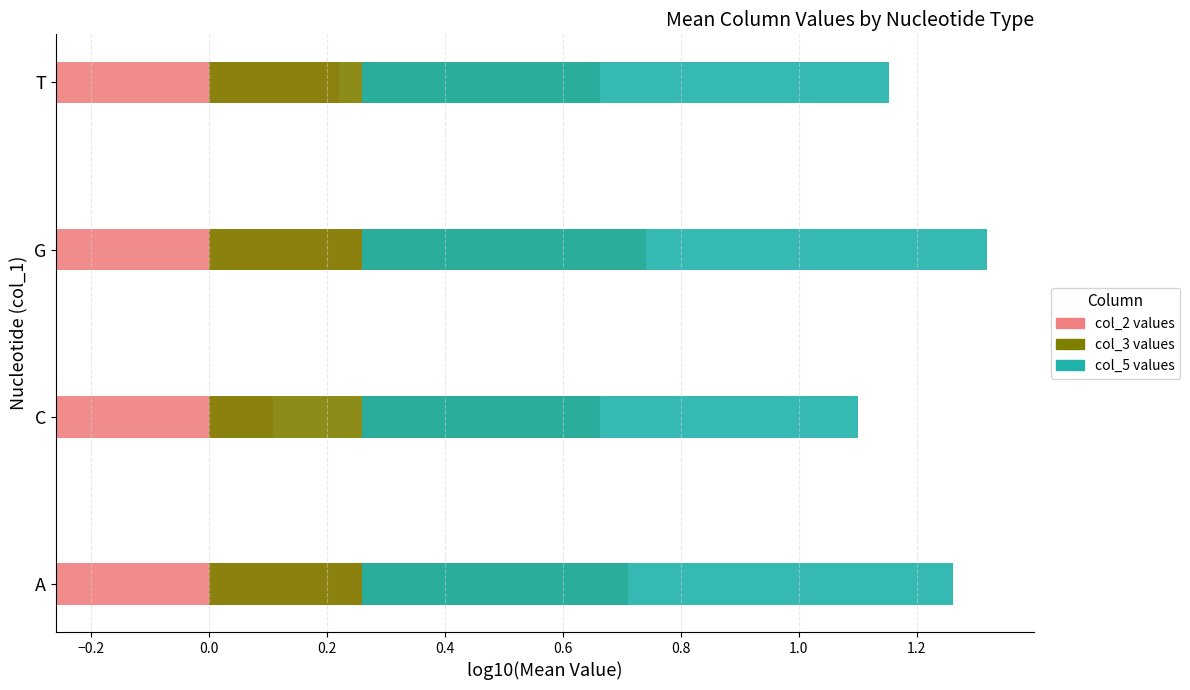

Are the bars horizontal?

Yes